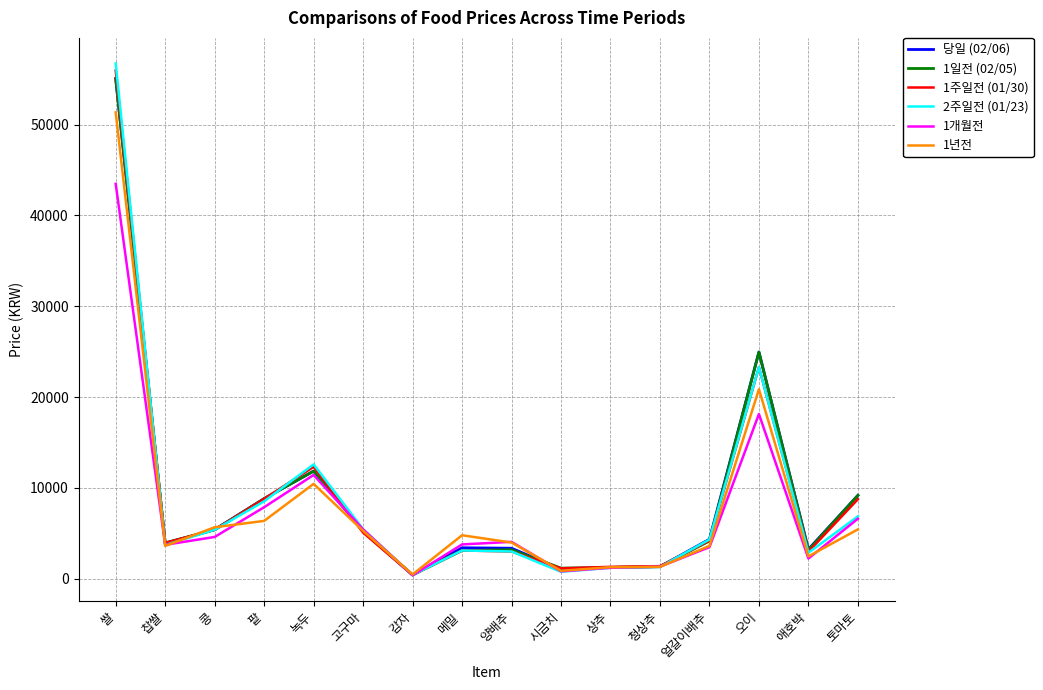

Is the value of 1주일전 (01/30) at 콩 greater than the value of 1일전 (02/05) at 찹쌀?

Yes